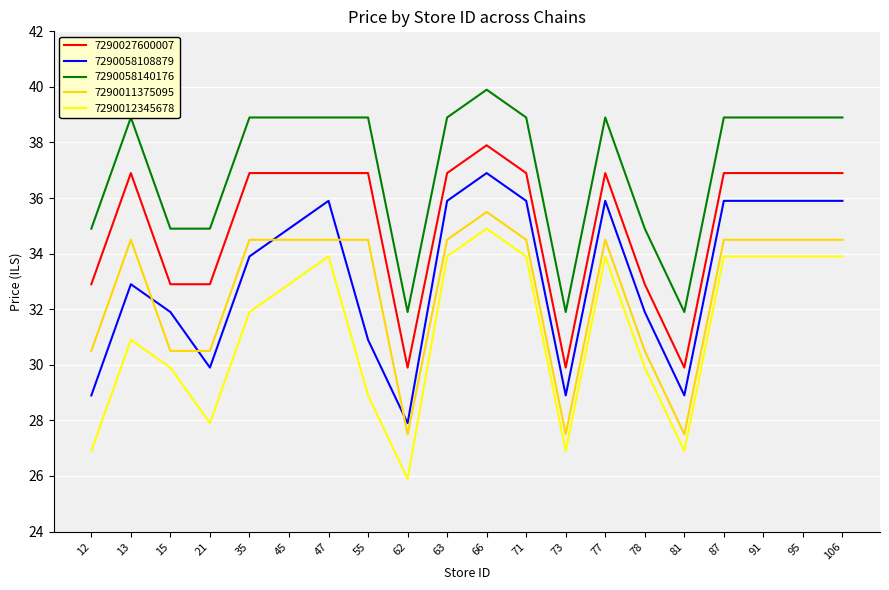

Reading left to right, what are all the values shown in this chart?

7290027600007: 12=32.9	13=36.9	15=32.9	21=32.9	35=36.9	45=36.9	47=36.9	55=36.9	62=29.9	63=36.9	66=37.9	71=36.9	73=29.9	77=36.9	78=32.9	81=29.9	87=36.9	91=36.9	95=36.9	106=36.9
7290058108879: 12=28.9	13=32.9	15=31.9	21=29.9	35=33.9	45=34.9	47=35.9	55=30.9	62=27.9	63=35.9	66=36.9	71=35.9	73=28.9	77=35.9	78=31.9	81=28.9	87=35.9	91=35.9	95=35.9	106=35.9
7290058140176: 12=34.9	13=38.9	15=34.9	21=34.9	35=38.9	45=38.9	47=38.9	55=38.9	62=31.9	63=38.9	66=39.9	71=38.9	73=31.9	77=38.9	78=34.9	81=31.9	87=38.9	91=38.9	95=38.9	106=38.9
7290011375095: 12=30.5	13=34.5	15=30.5	21=30.5	35=34.5	45=34.5	47=34.5	55=34.5	62=27.5	63=34.5	66=35.5	71=34.5	73=27.5	77=34.5	78=30.5	81=27.5	87=34.5	91=34.5	95=34.5	106=34.5
7290012345678: 12=26.9	13=30.9	15=29.9	21=27.9	35=31.9	45=32.9	47=33.9	55=28.9	62=25.9	63=33.9	66=34.9	71=33.9	73=26.9	77=33.9	78=29.9	81=26.9	87=33.9	91=33.9	95=33.9	106=33.9